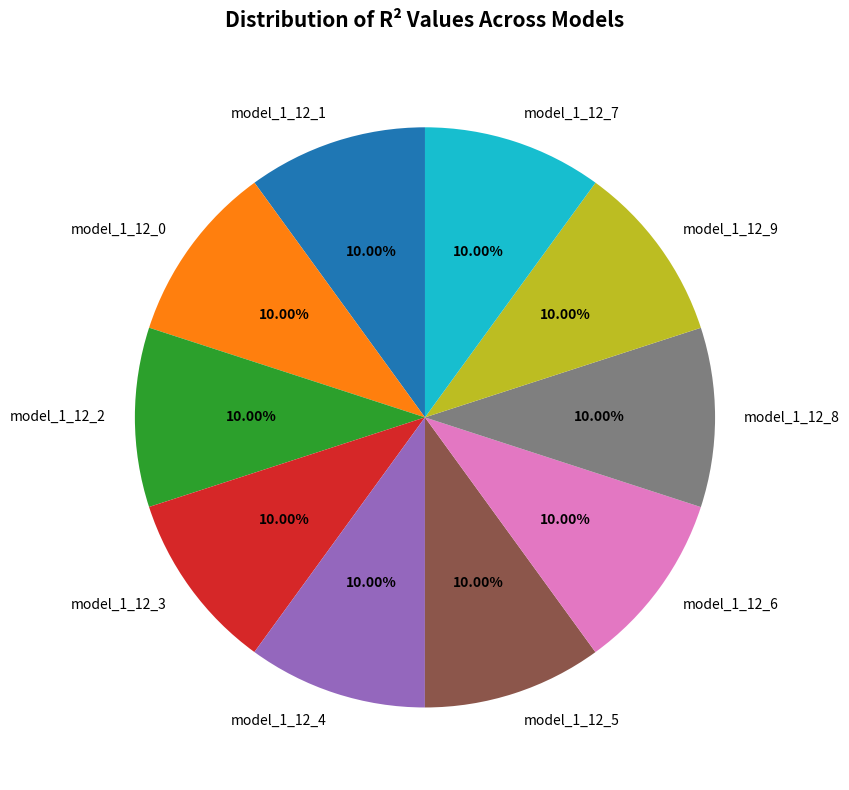

What percentage is NOT represented by model_1_12_4?

90.0%